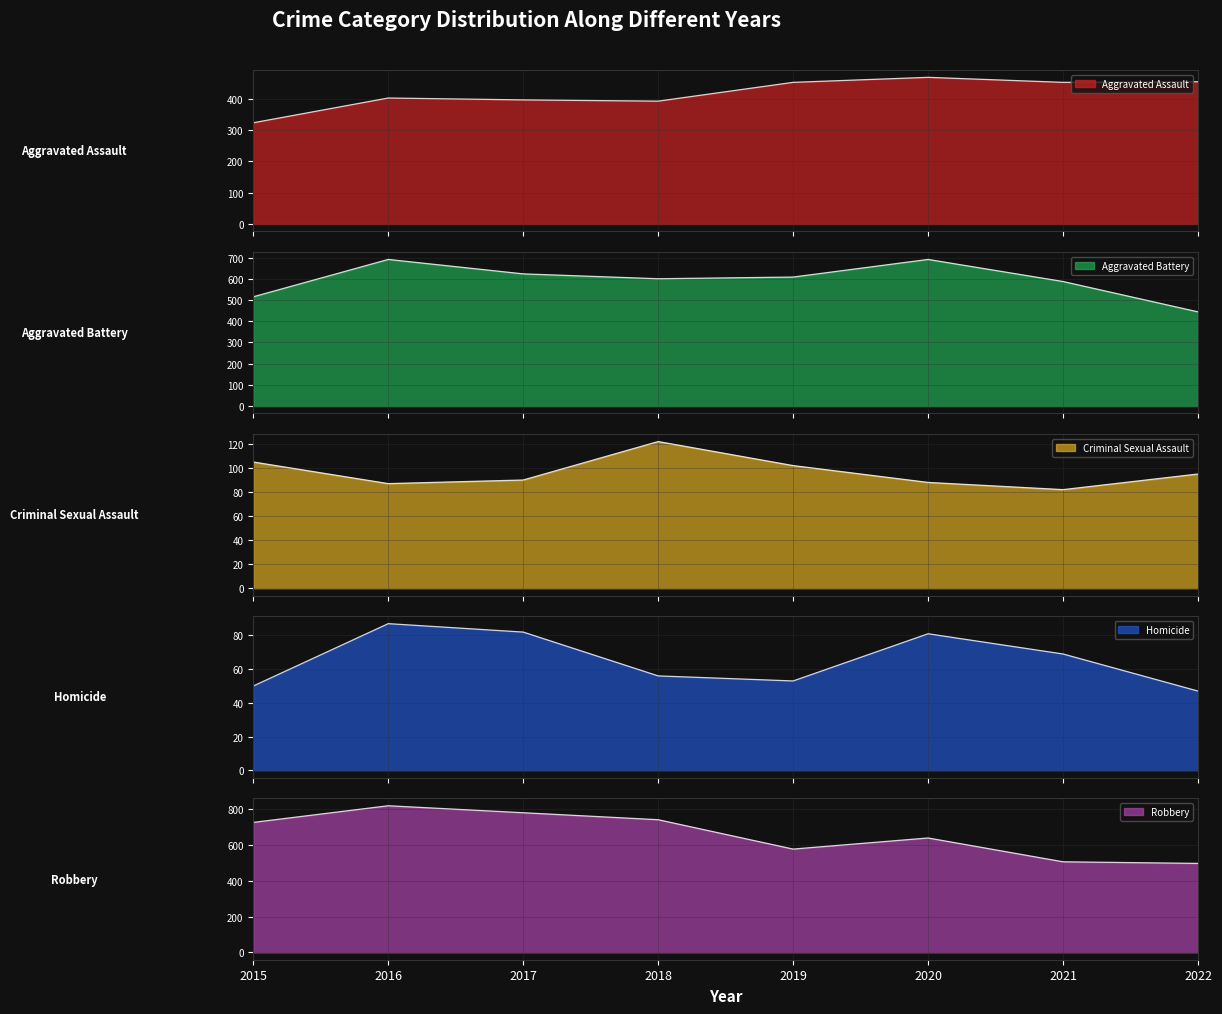

What are all the series names shown in the legend?

Aggravated Assault, Aggravated Battery, Criminal Sexual Assault, Homicide, Robbery